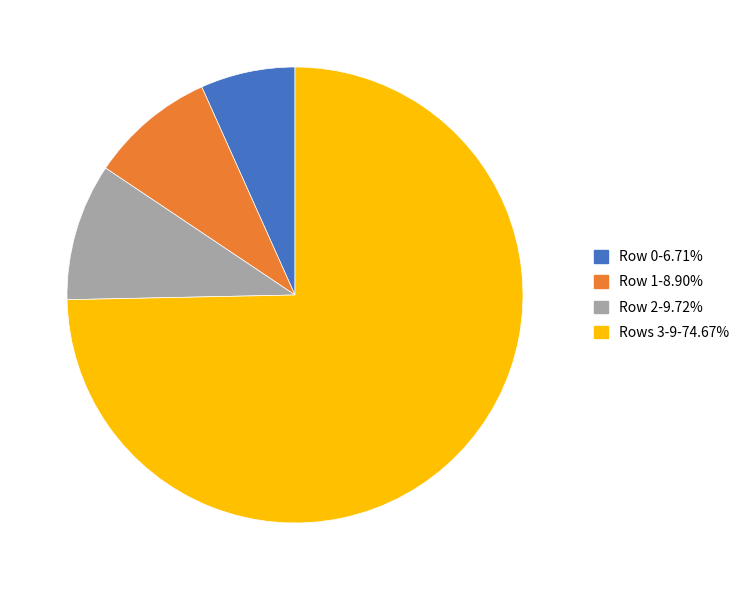

Combined, do Rows 3-9-74.67% and Row 0-6.71% account for over 50%?

Yes